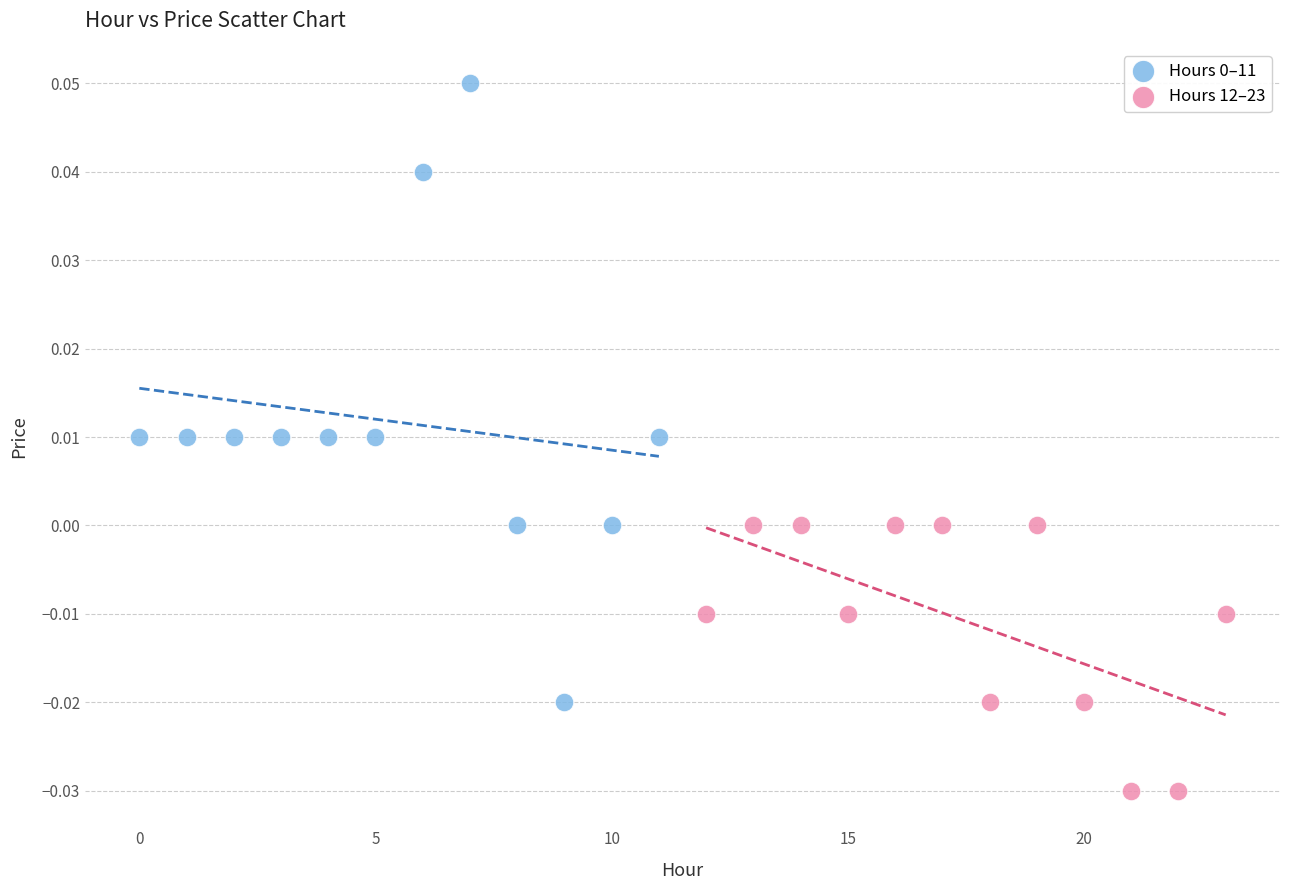

Which series reaches the minimum Y coordinate?

Hours 12–23